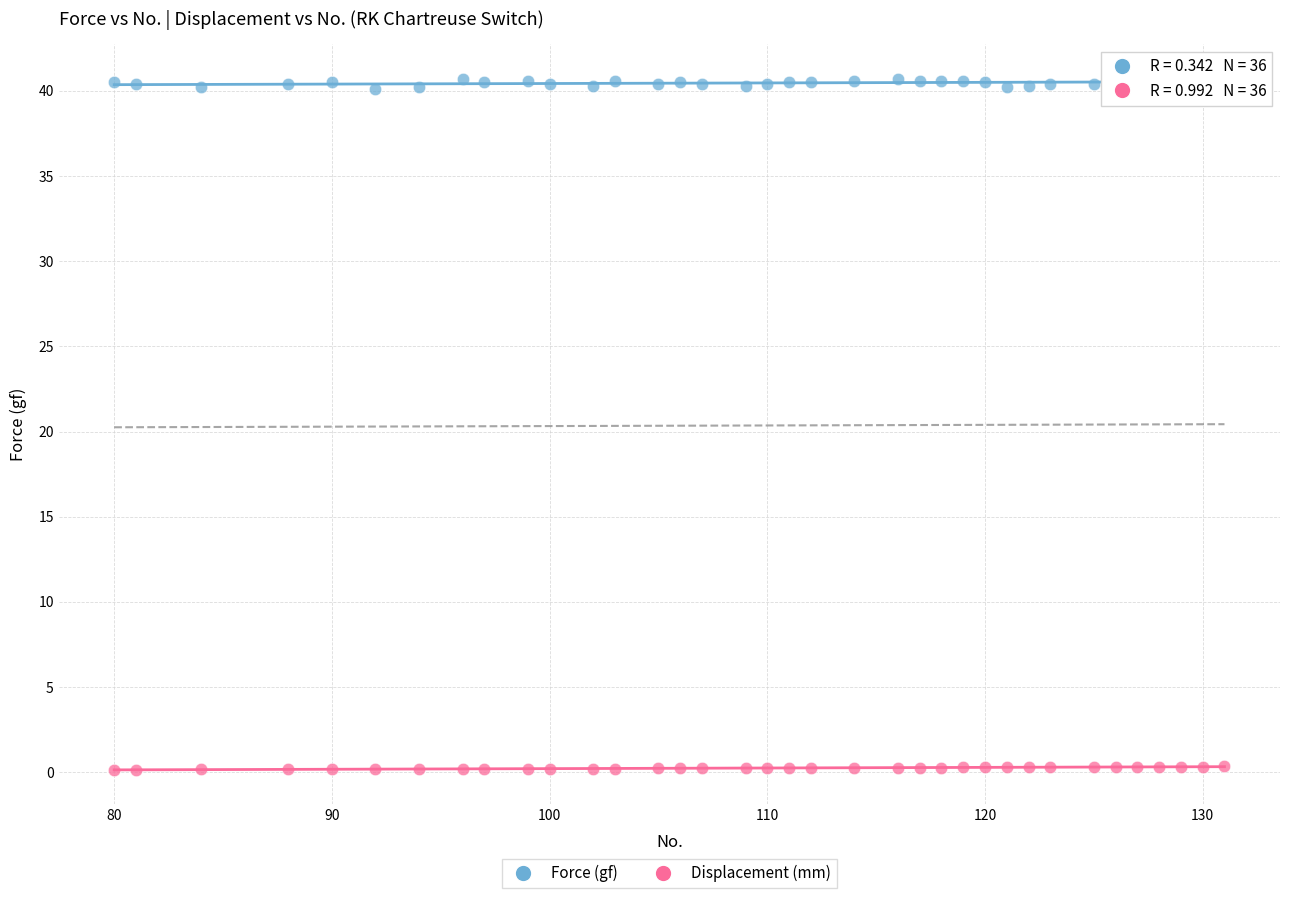

Which series reaches the maximum Y coordinate?

Force (gf)